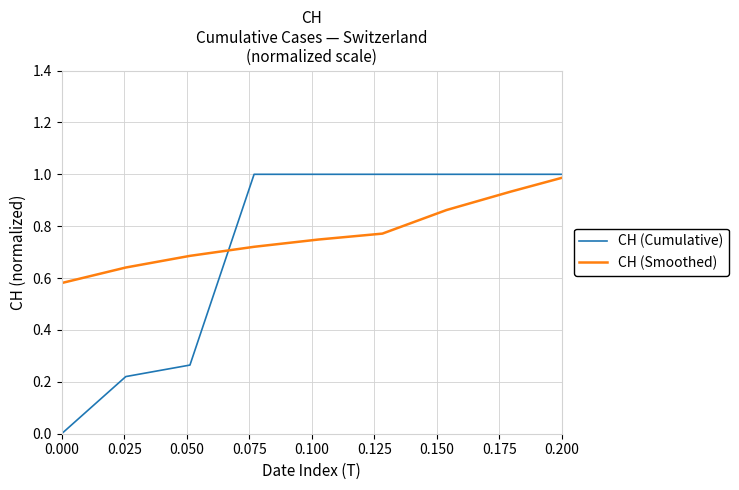

How many lines are shown in the chart?

2